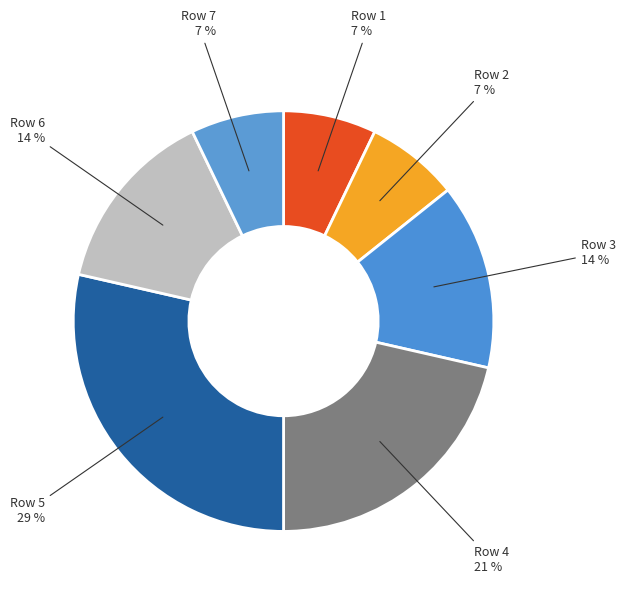

Count the number of slices in the pie.

7